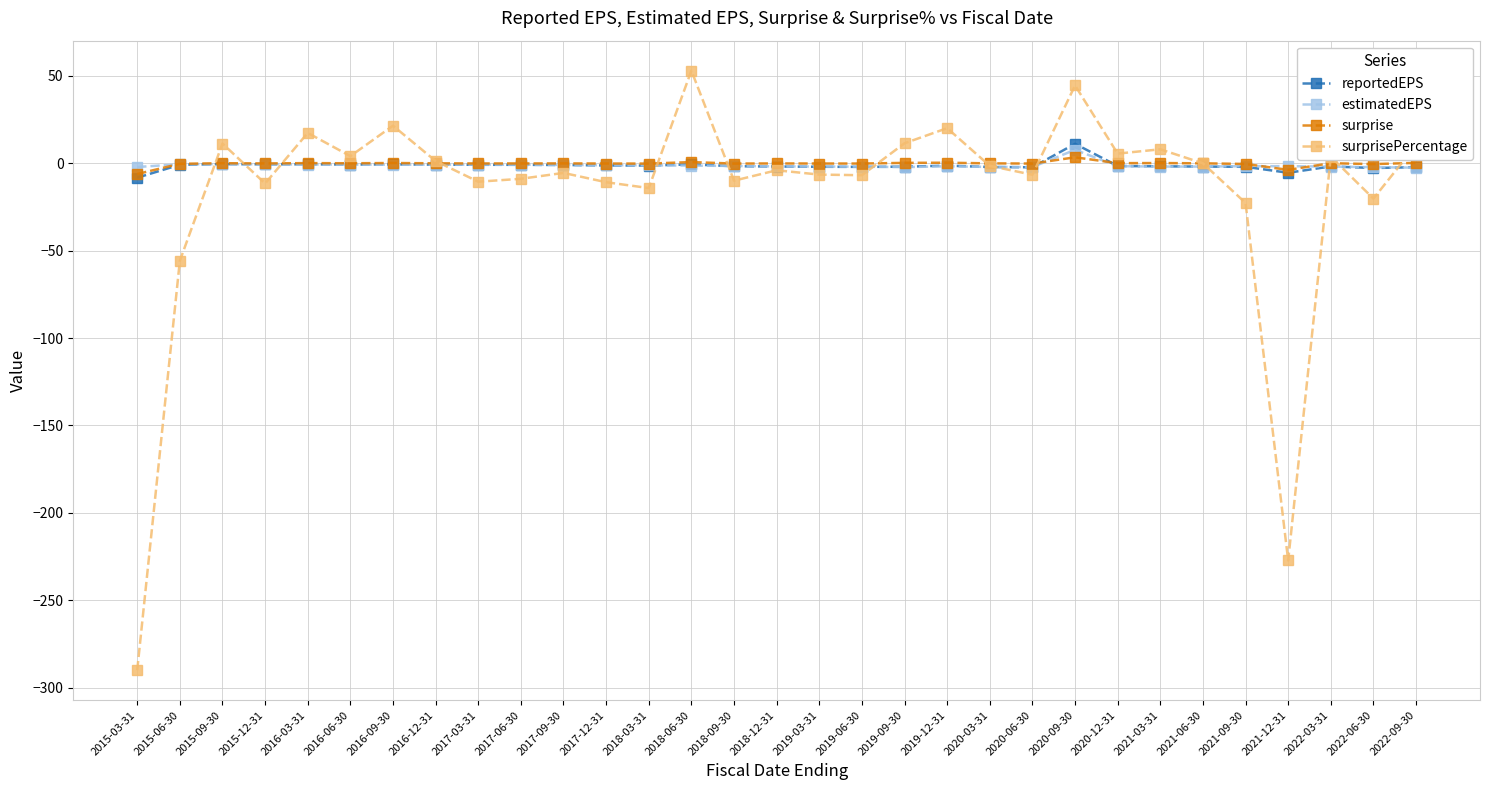

How many data points in surprisePercentage are less than -3?

16